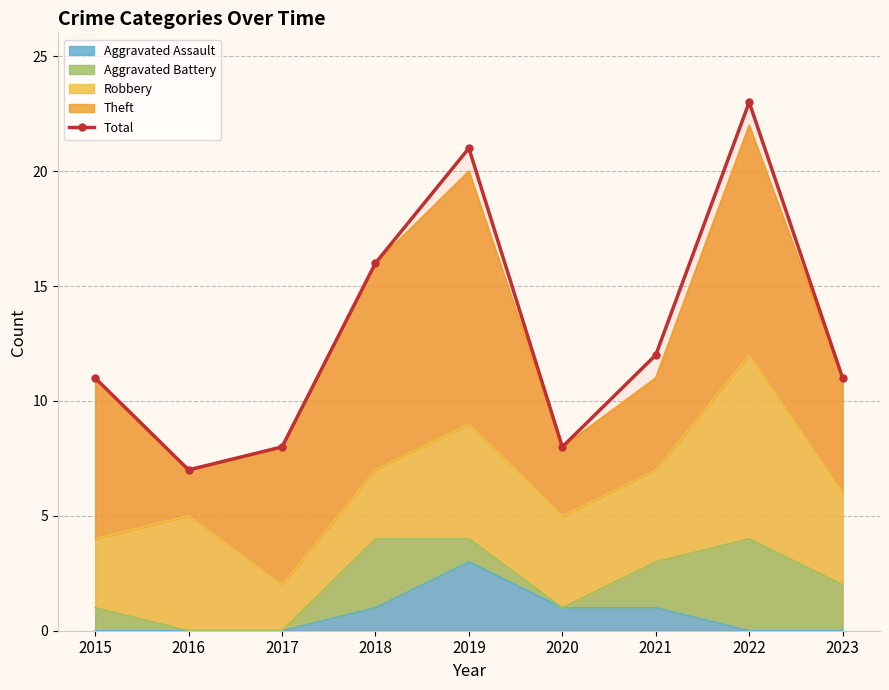

Reading left to right, what are all the values shown in this chart?

2015=11	2016=7	2017=8	2018=16	2019=21	2020=8	2021=12	2022=23	2023=11